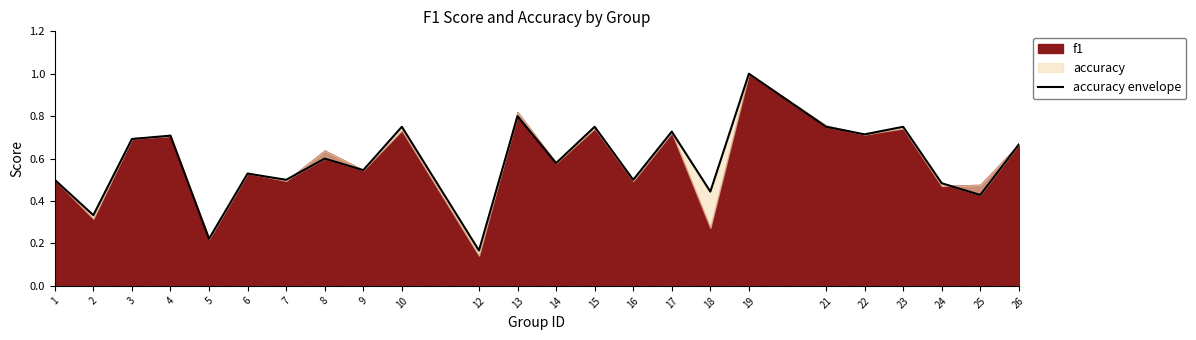

How many interior local peaks (higher than both neighbors) does the data have?

9